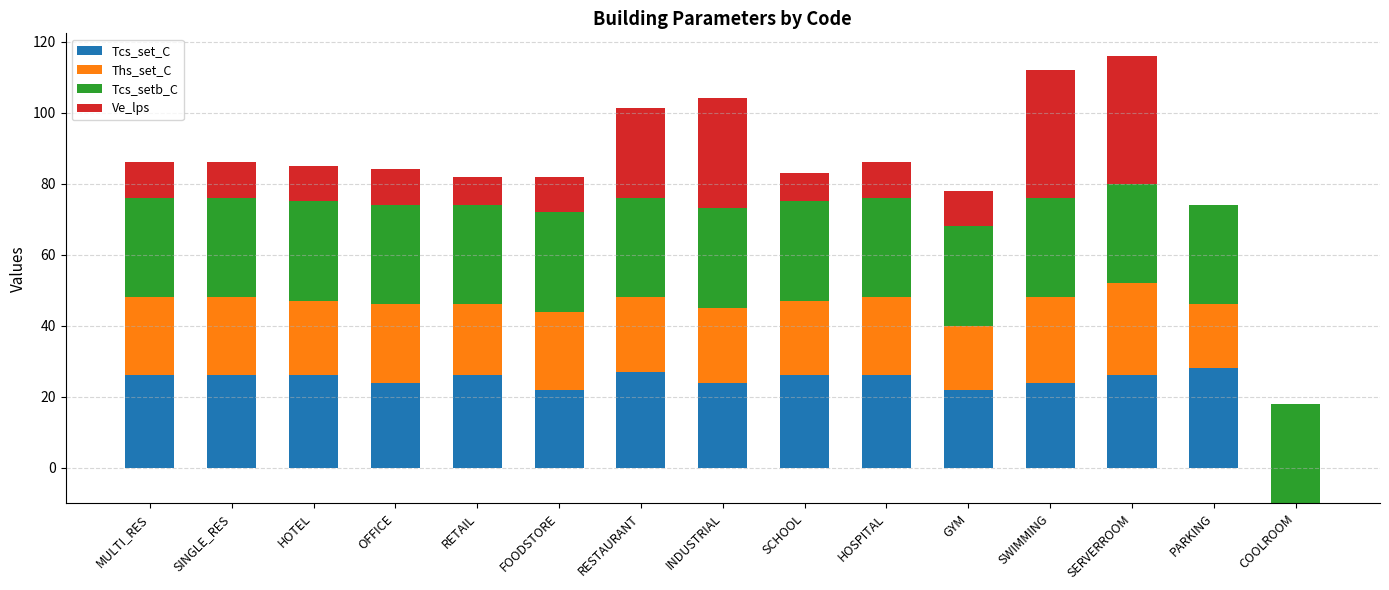

The value of Ths_set_C at SWIMMING is 36.3. True or false?

False